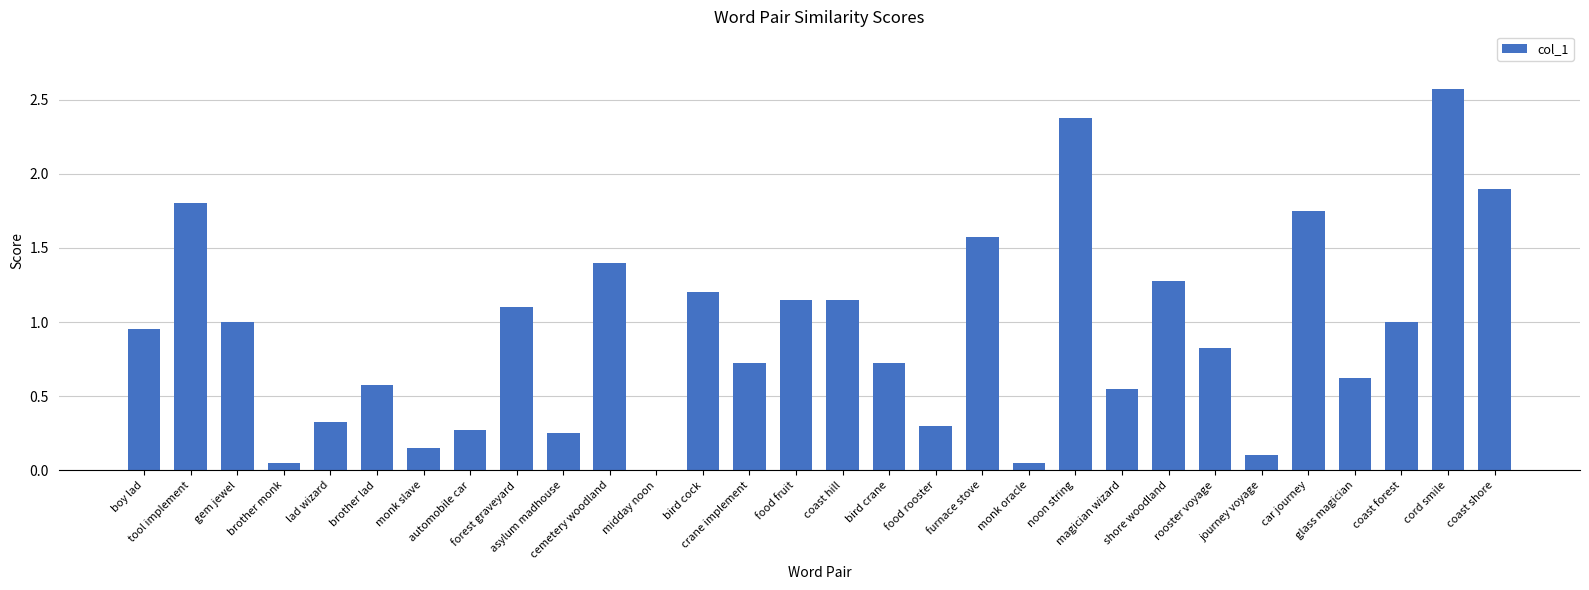

How many values exceed 0?

29